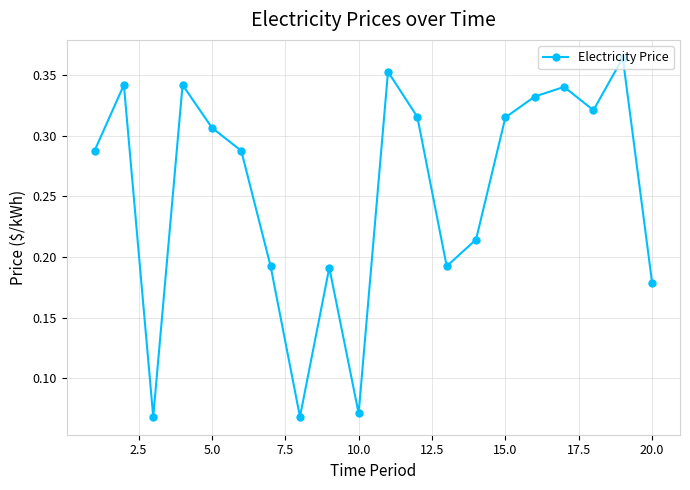

How many interior local valleys (lower than both neighbors) does the data have?

5